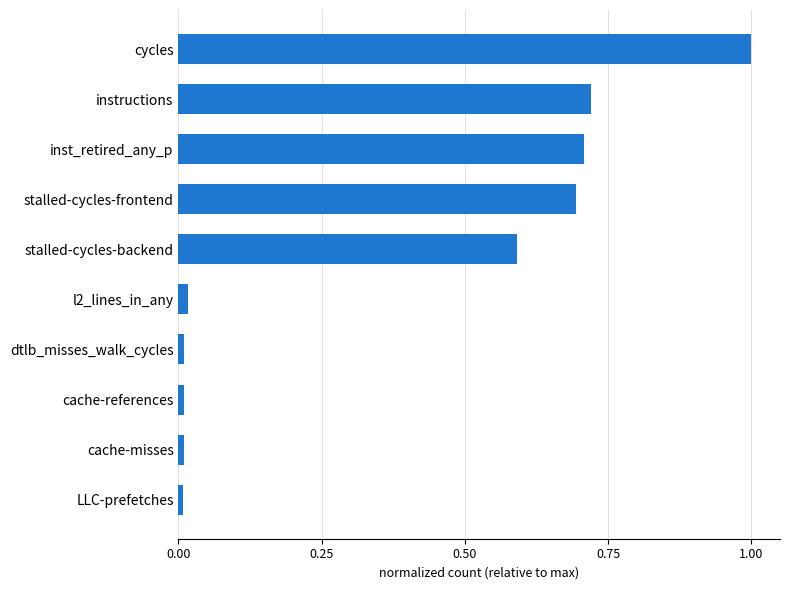

How many bars are there in total?

10